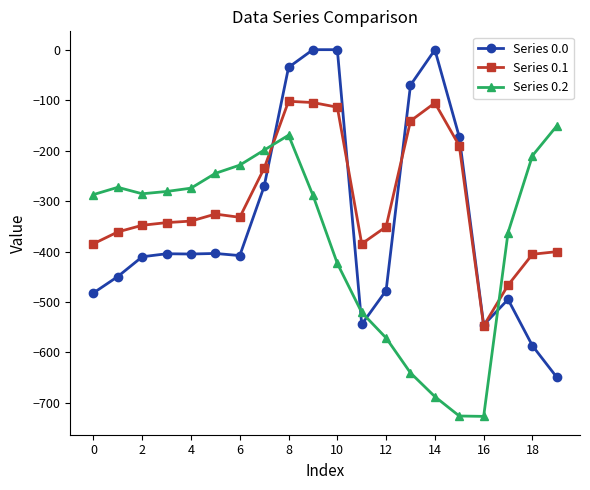

Rank the series by their average value, from highest to lowest.

Series 0.1, Series 0.0, Series 0.2